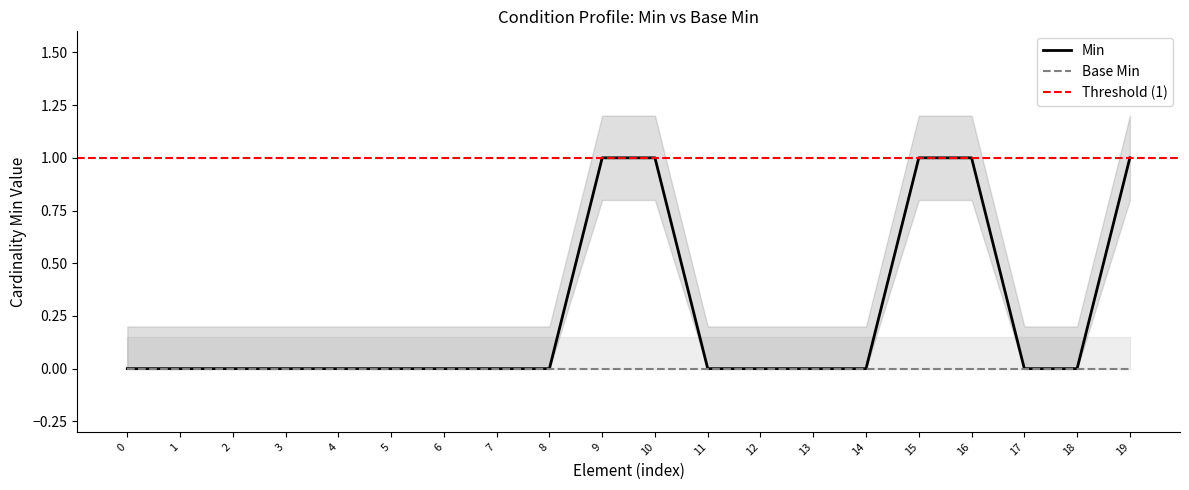

The value of Base Min at 12 is 0. True or false?

True